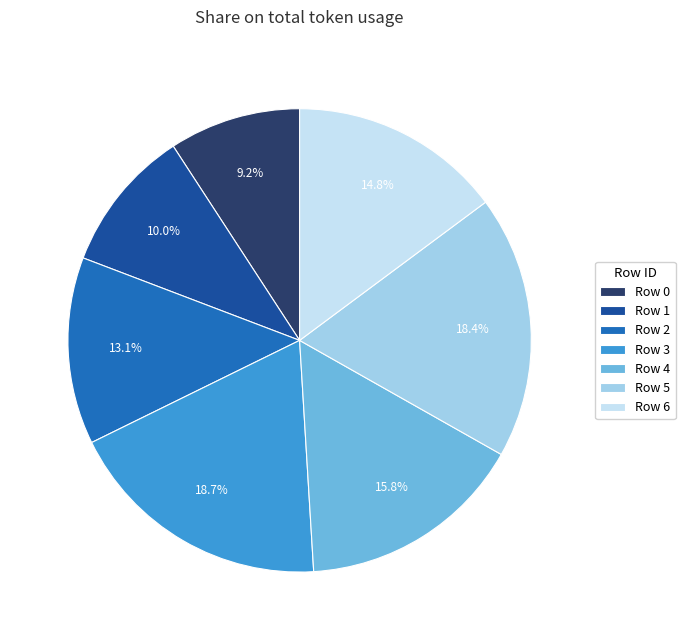

How many slices are in this pie chart?

7